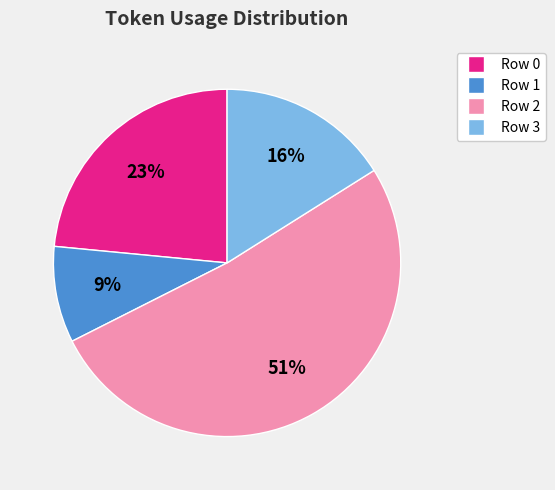

Rank the categories by value from lowest to highest.

Row 1, Row 3, Row 0, Row 2